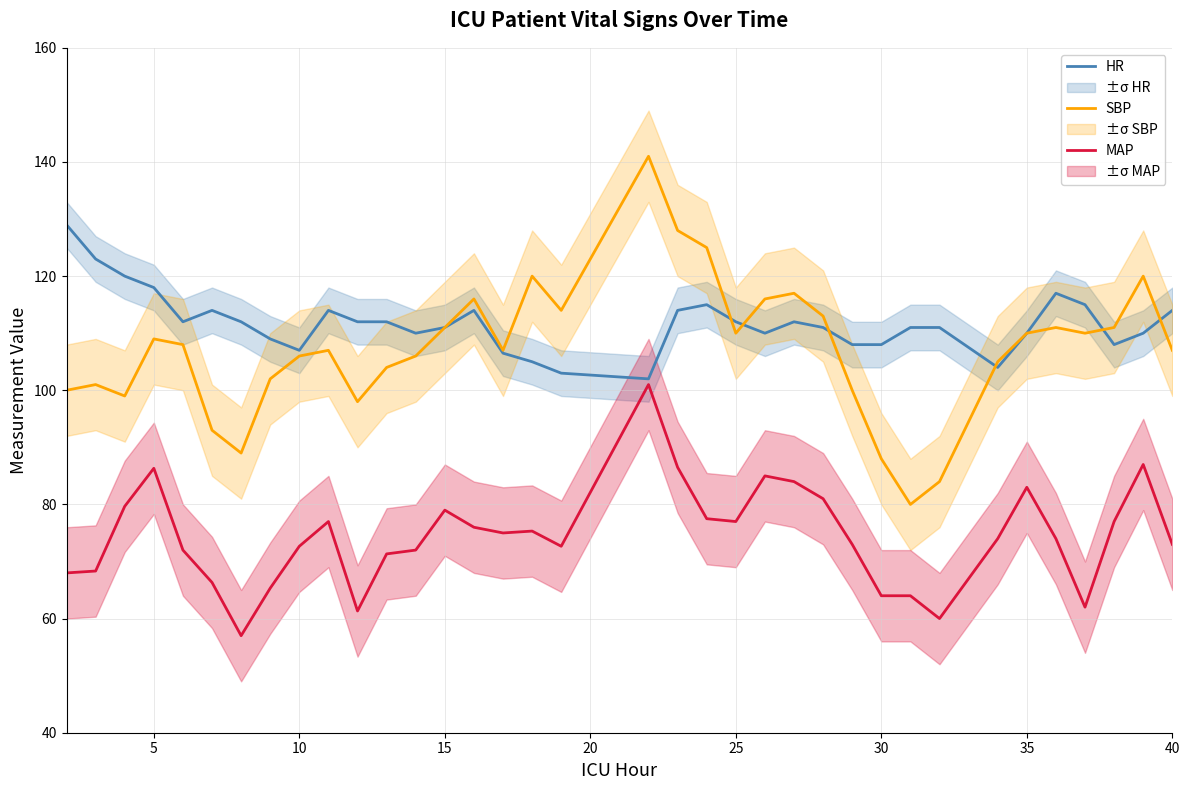

True or false: MAP and HR intersect in this chart.

False